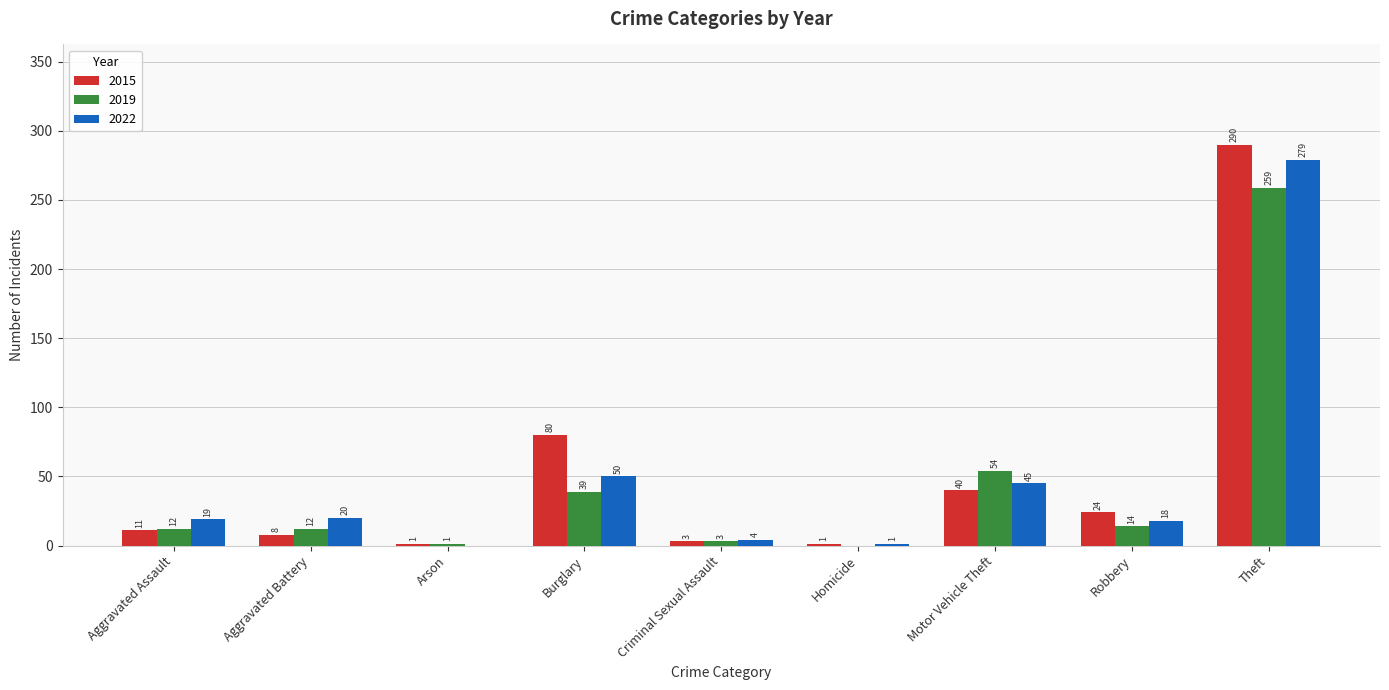

Is the value of 2015 at Homicide greater than the value of 2022 at Aggravated Assault?

No